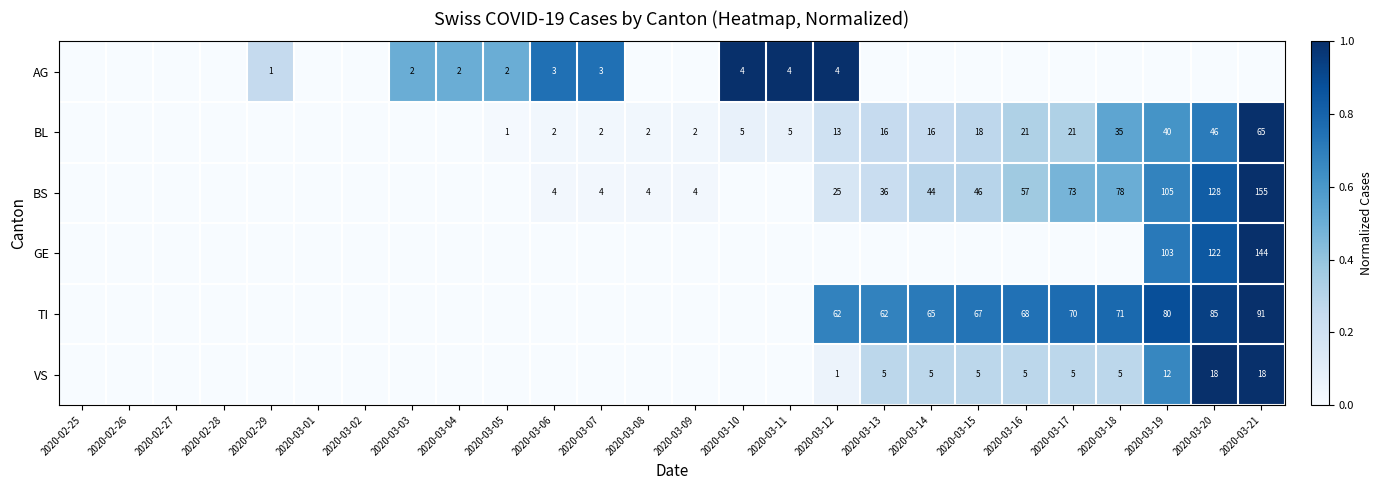

Is the value of BL at 2020-03-08 greater than the value of TI at 2020-03-17?

No